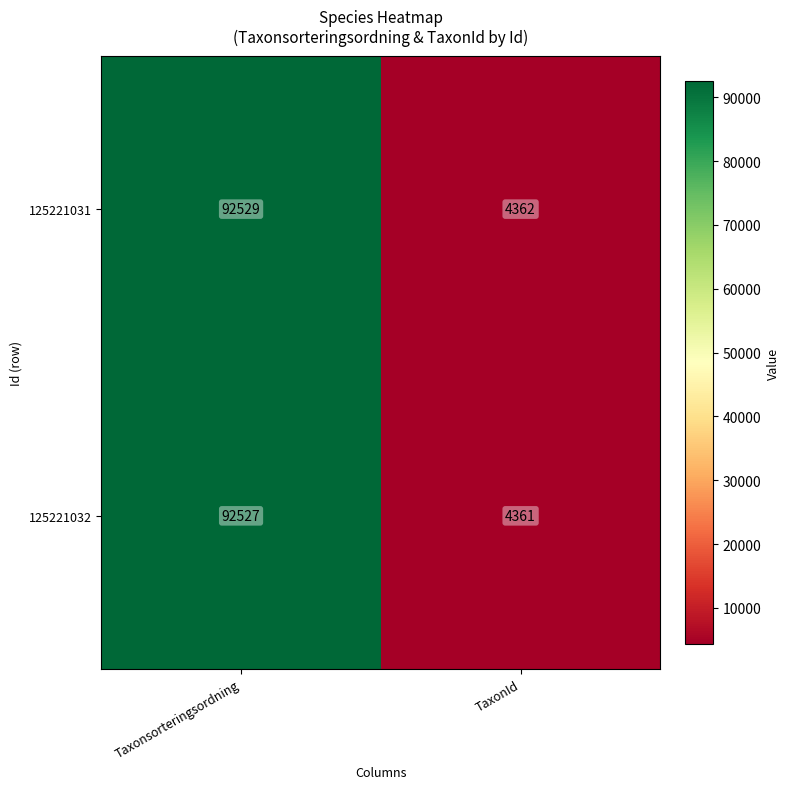

What value does the 125221031 series have at Taxonsorteringsordning, to the nearest 50?

92550